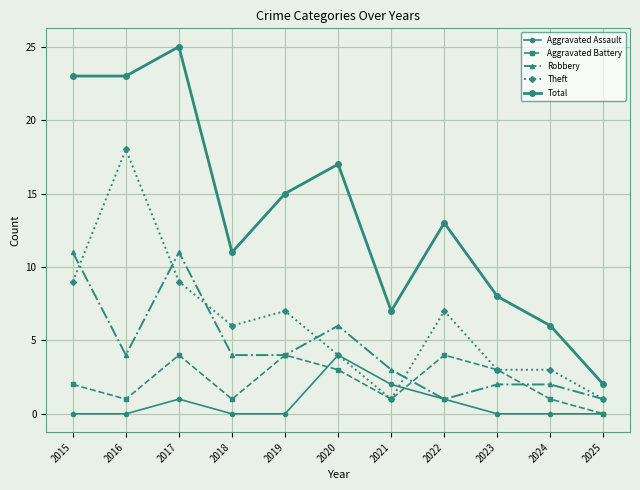

True or false: Total has more than 1 points higher than both neighbors.

True